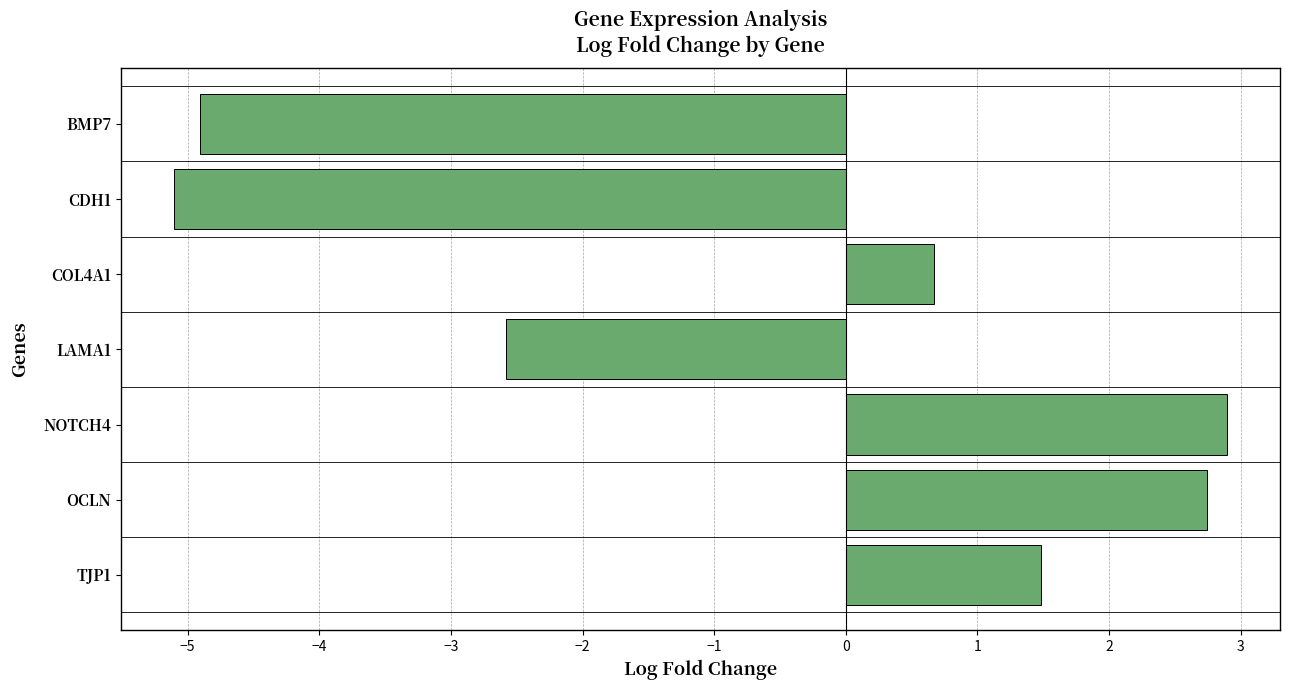

Reading top to bottom, transcribe all the data shown in this chart.

-4.9	-5.1	0.7	-2.6	2.9	2.7	1.5